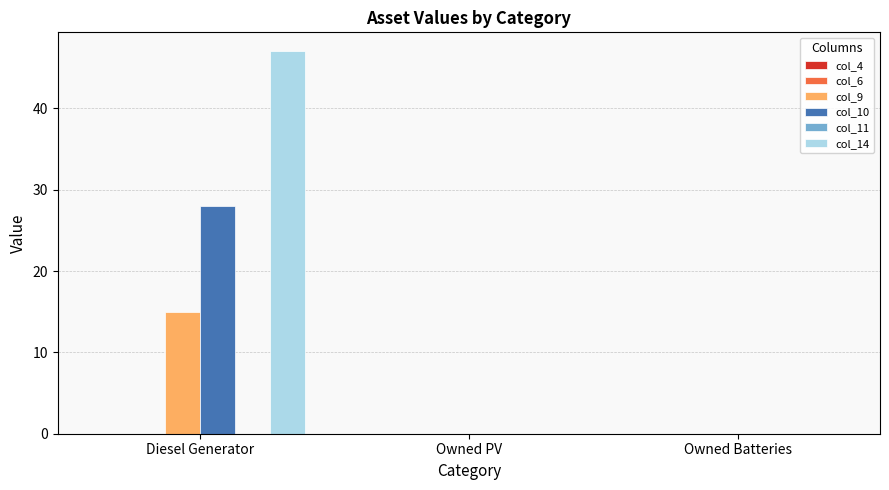

The value of col_10 at Owned PV is 9. True or false?

False